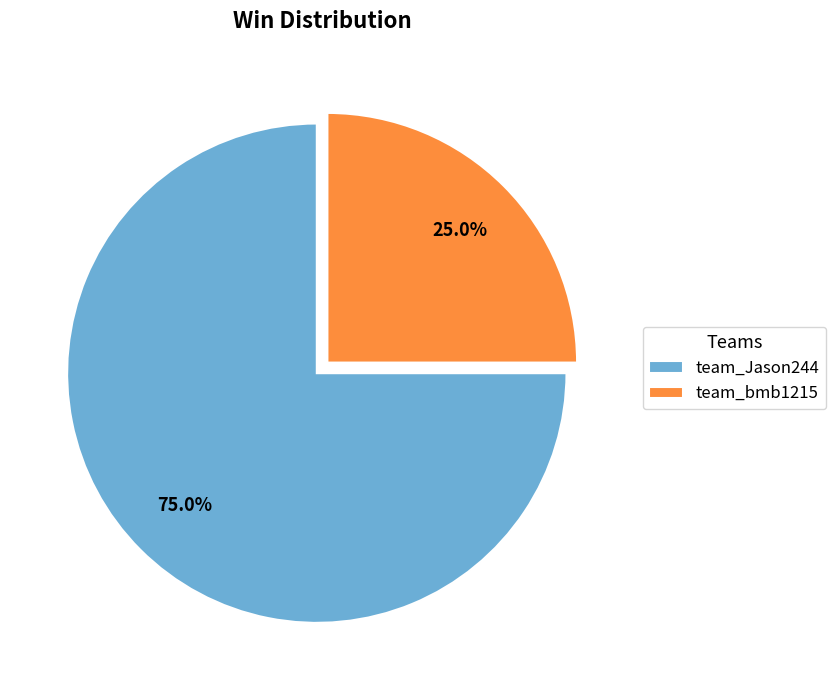

True or false: team_Jason244 accounts for 75% of the total.

True